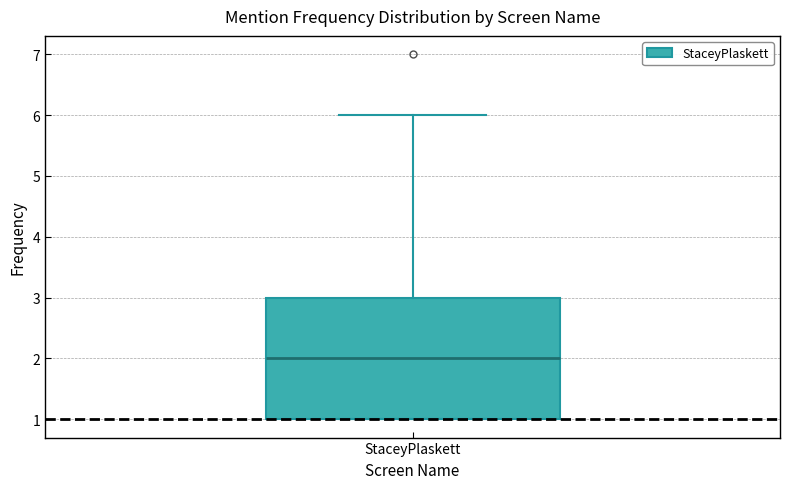

Where does the upper whisker of the box for StaceyPlaskett end on the y-axis? The values are not printed on the chart, so give them approximately, as read against the axis.

6